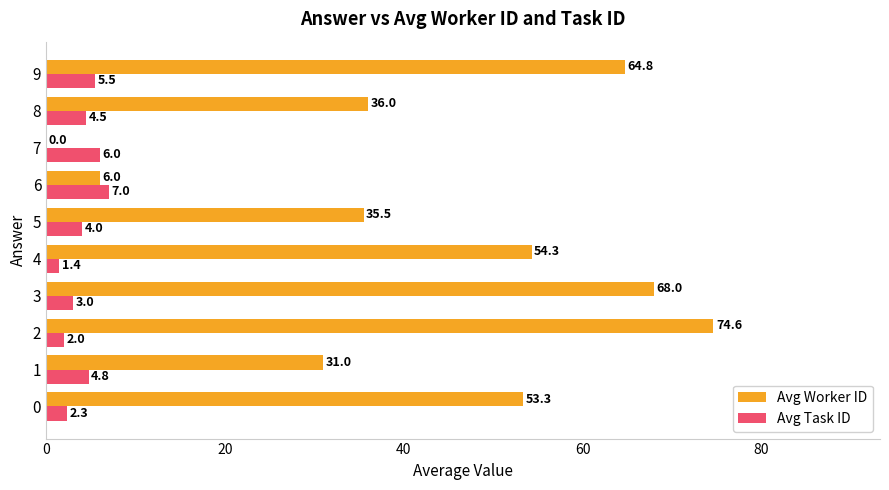

Which category has the highest value in the Avg Task ID series?

6